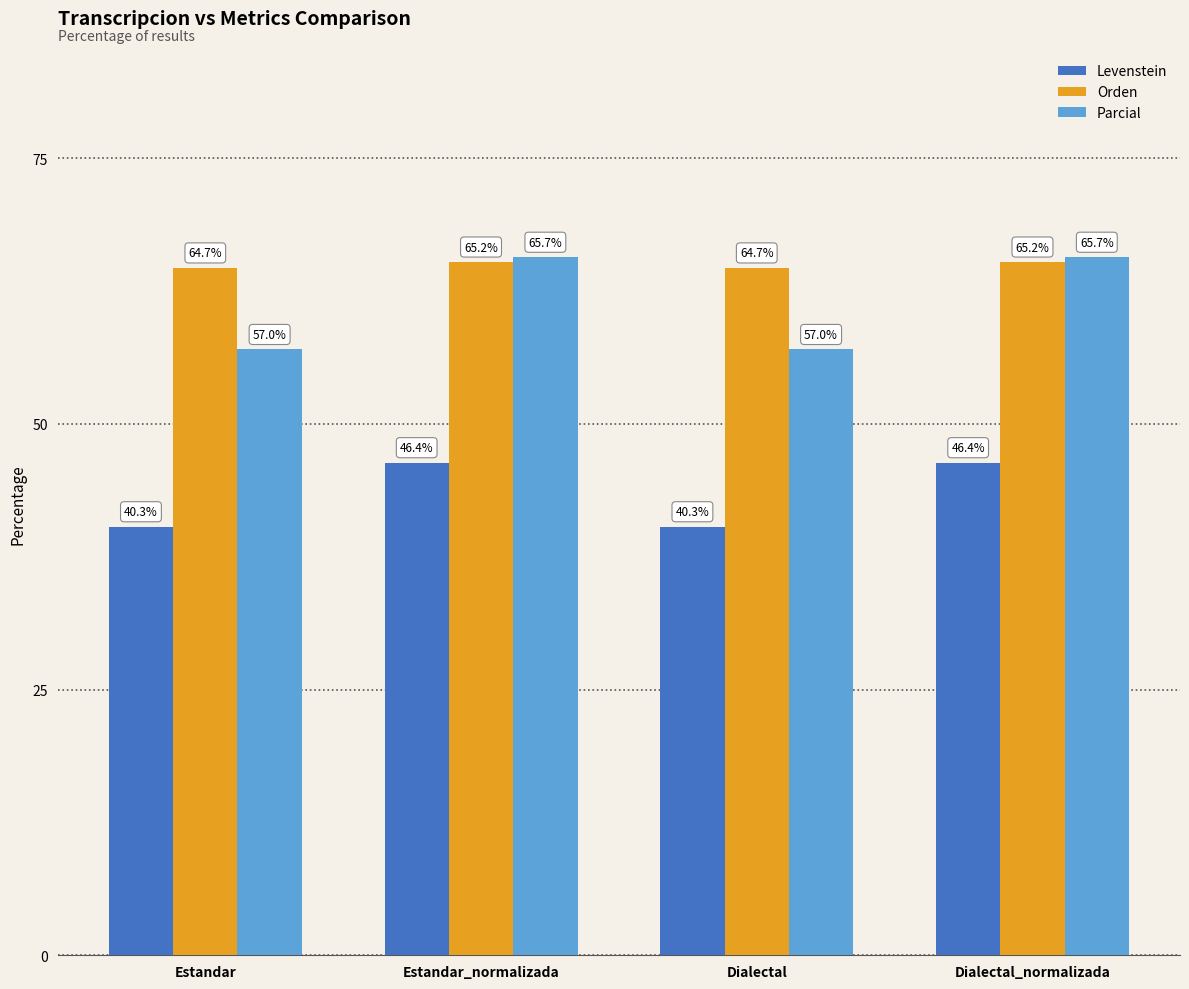

Rank the series by their maximum value, from highest to lowest.

Parcial, Orden, Levenstein